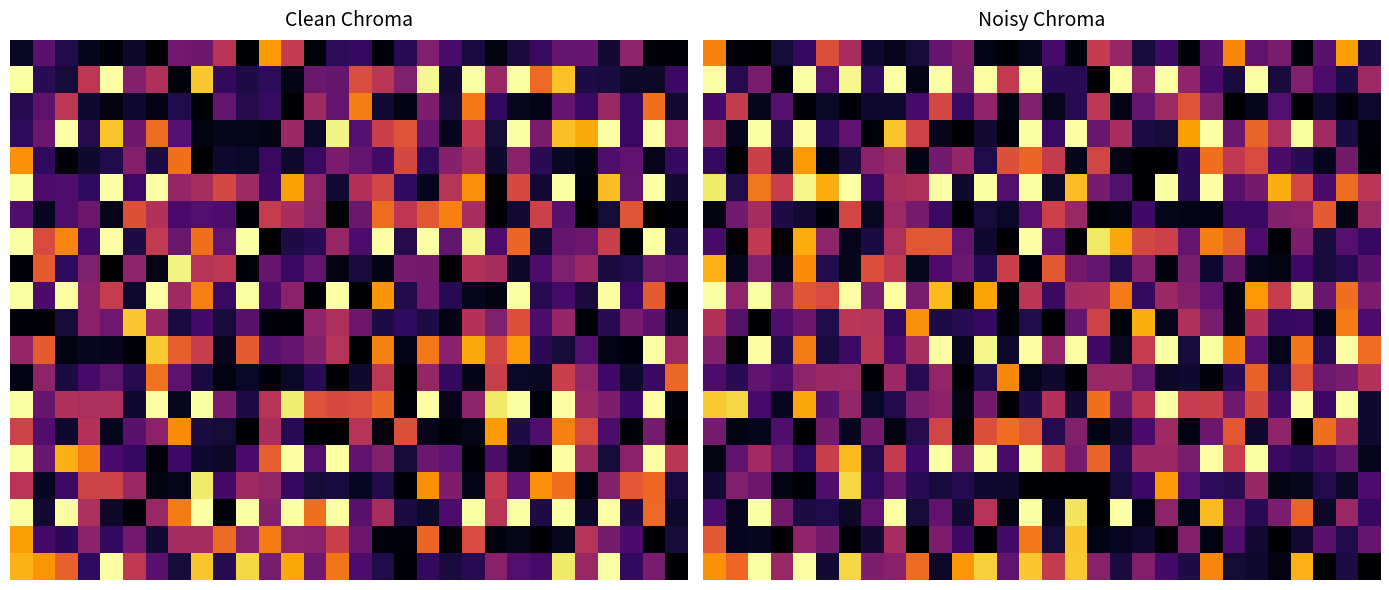

Which series has the largest total across all categories?

5.0